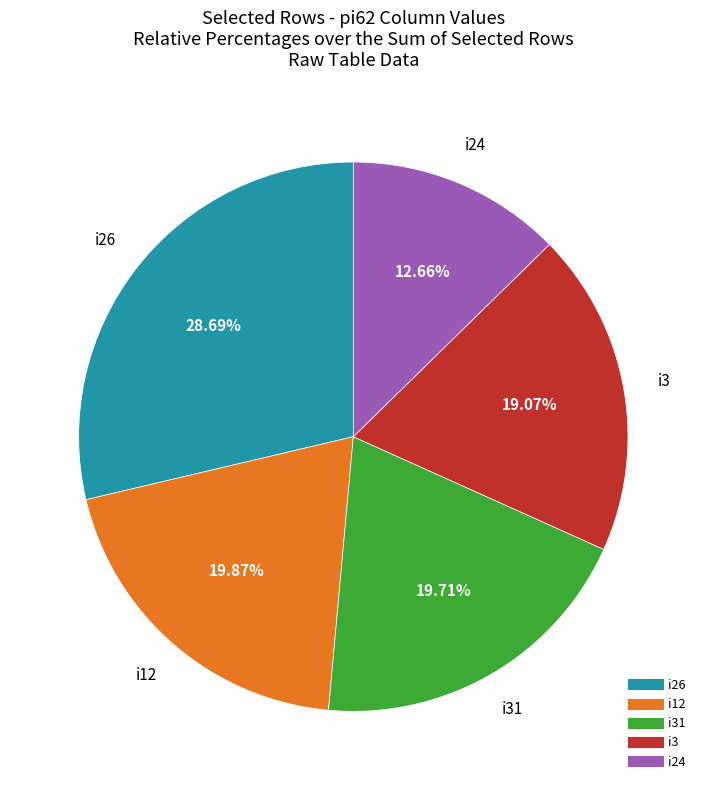

How many slices are in this pie chart?

5